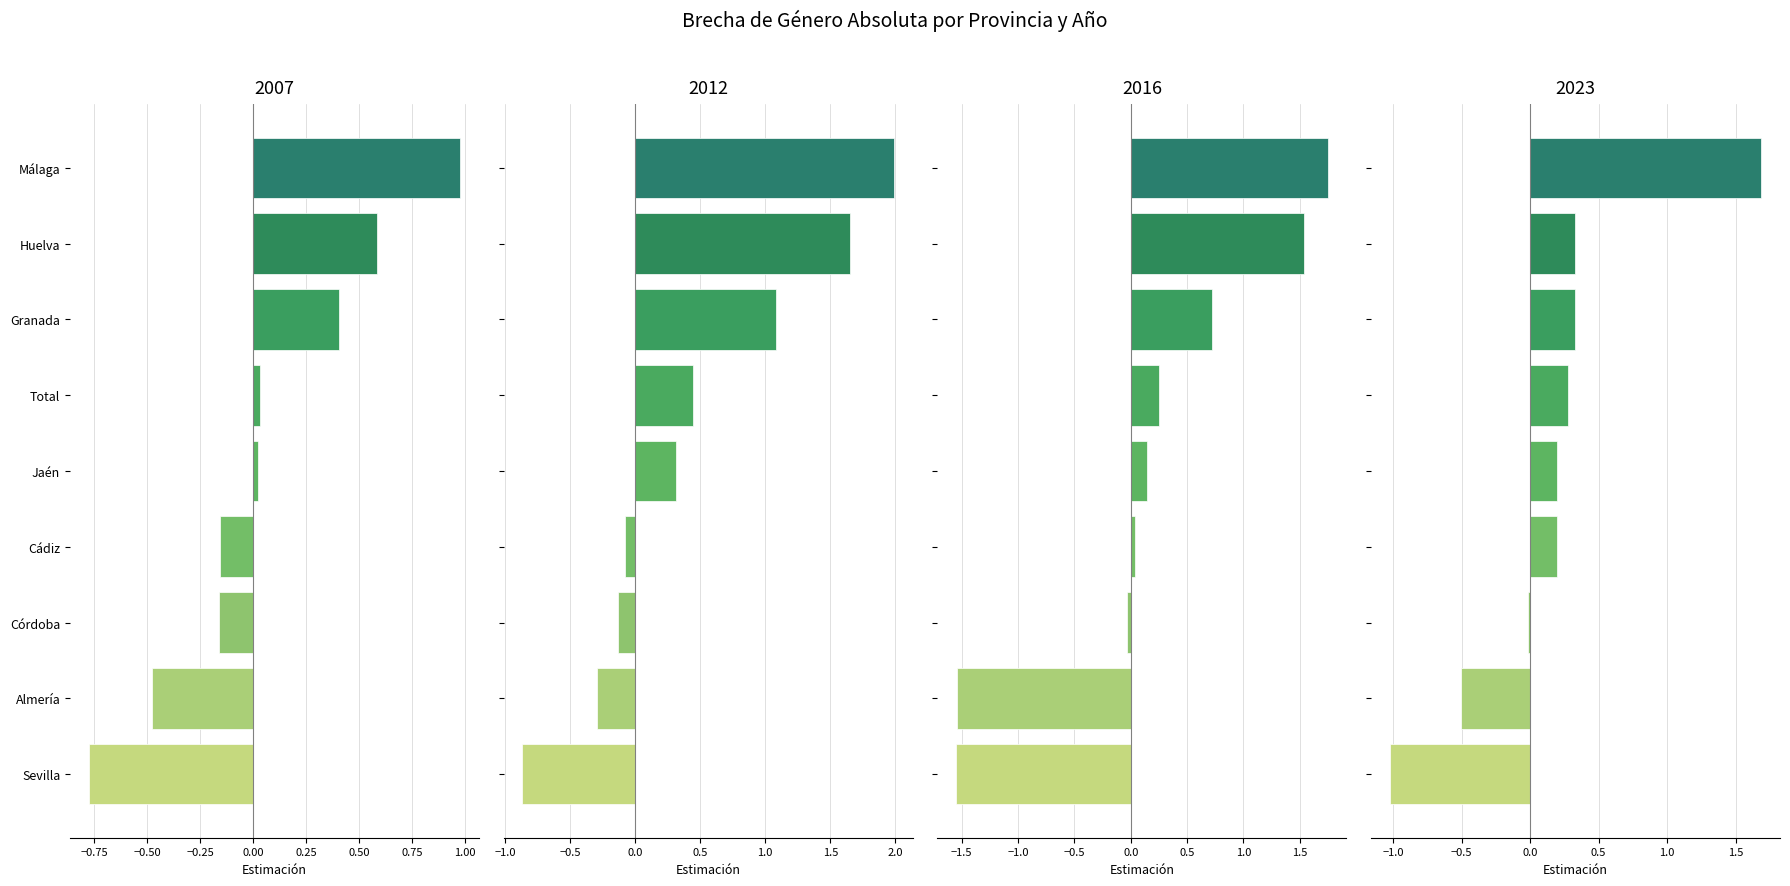

What are all the series names shown in the legend?

2007, 2012, 2016, 2023